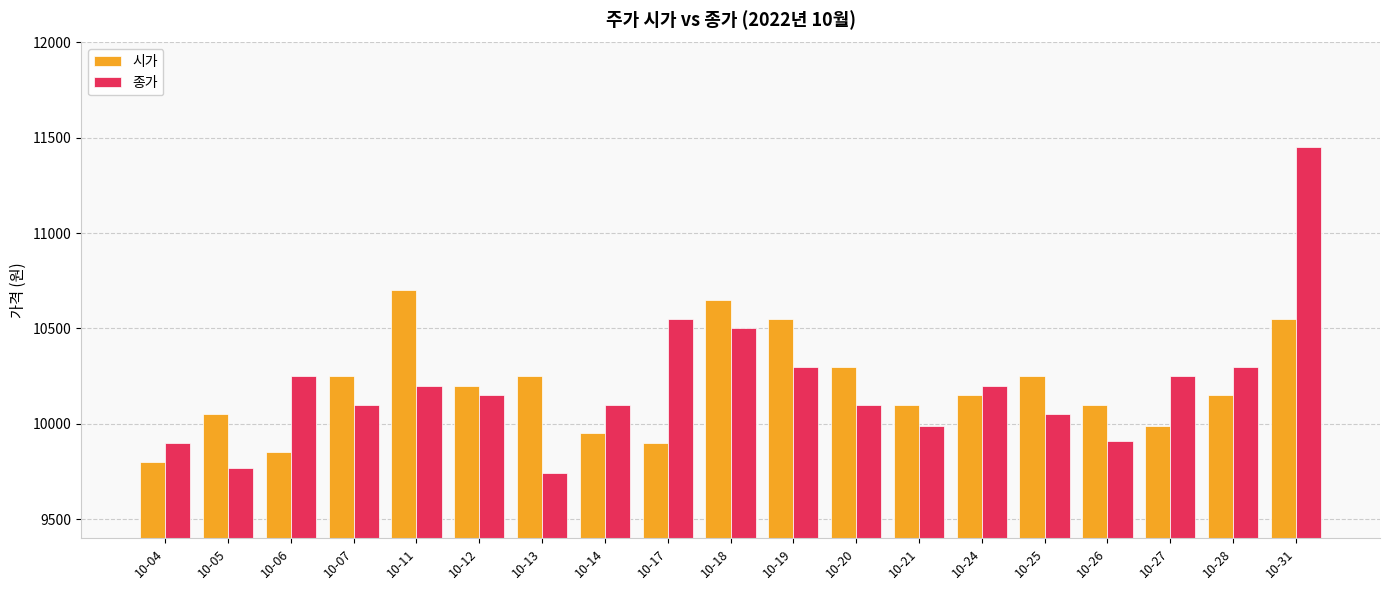

Does the chart contain any negative values?

No